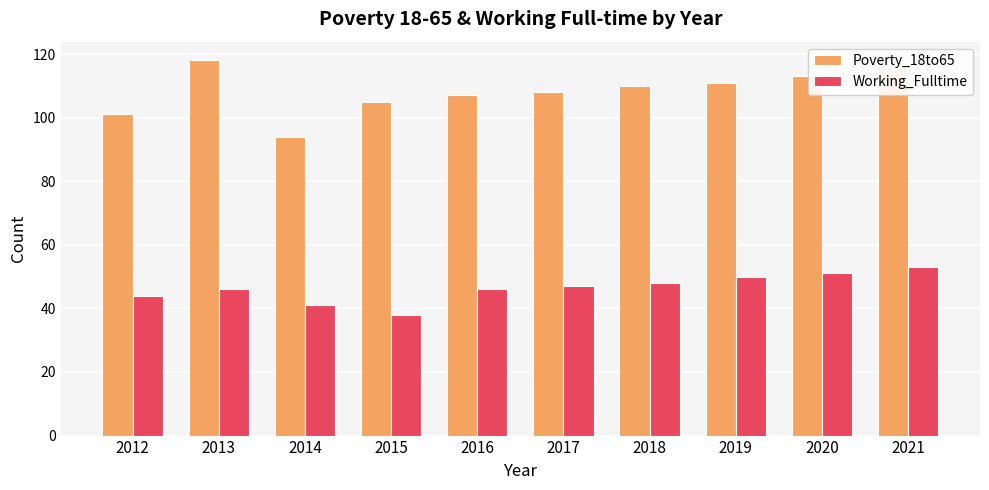

What is the value of the Poverty_18to65 bar at the 9th from the left?

113